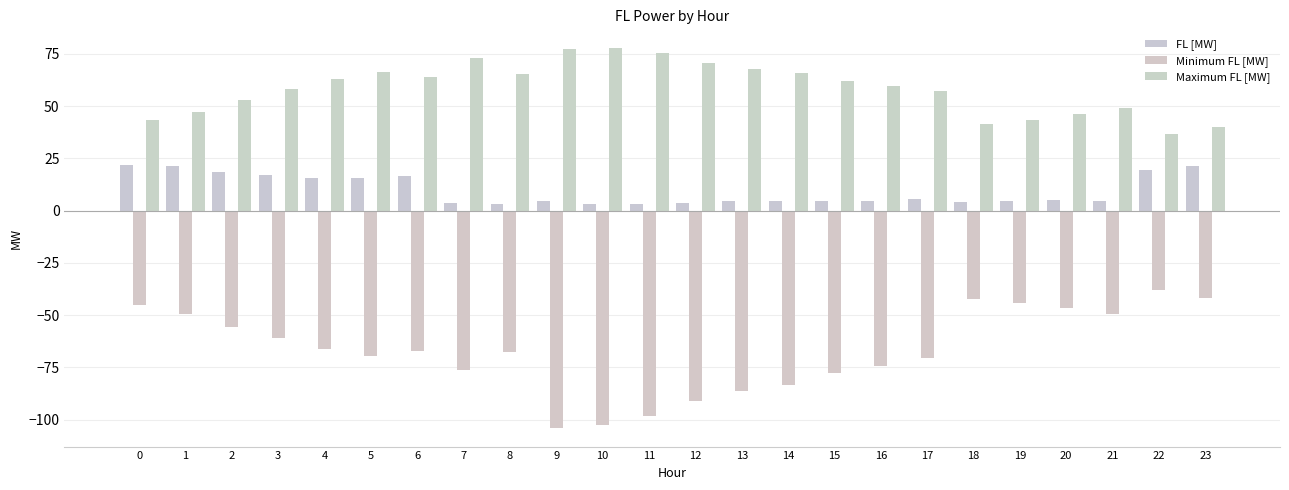

Are the bars horizontal?

No